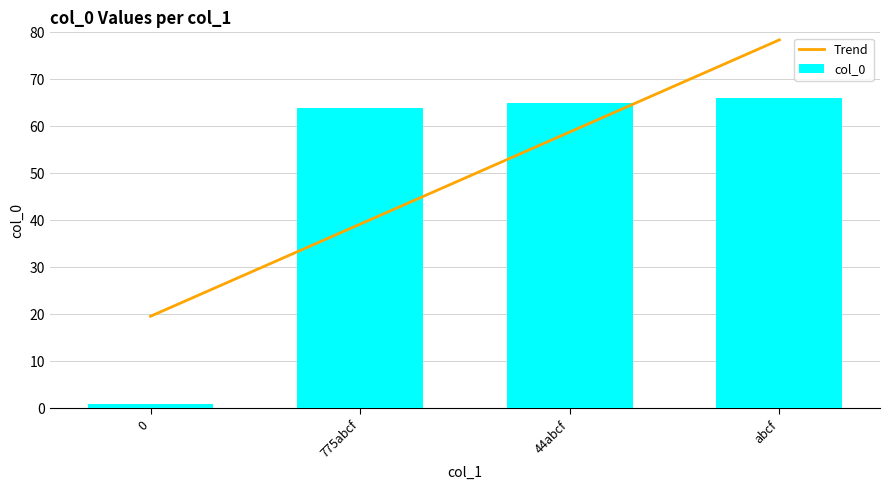

True or false: the data shows 1 at 0.

True